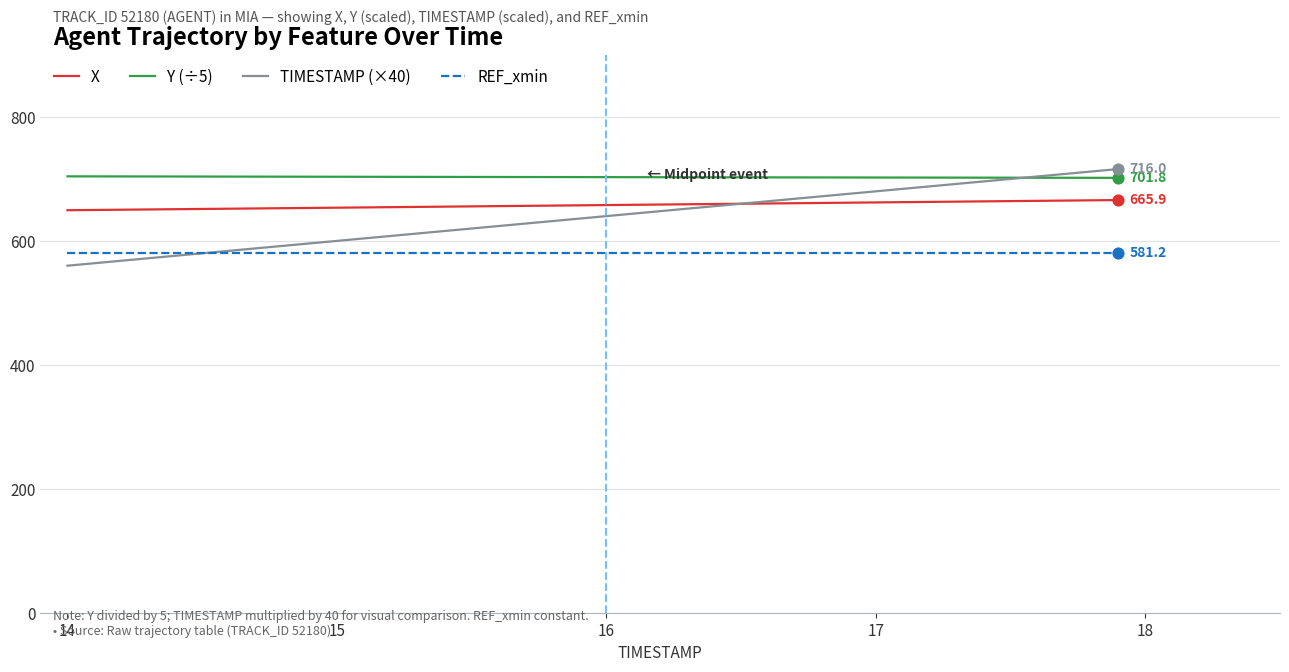

Which series has the largest total across all categories?

Y (÷5)